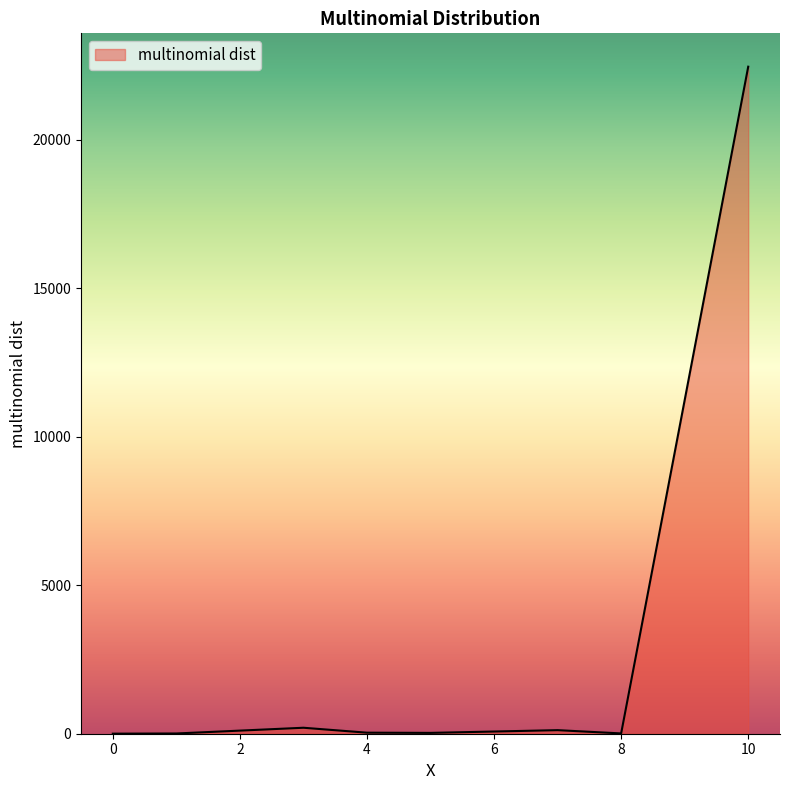

What is the minimum value shown in the chart?

2